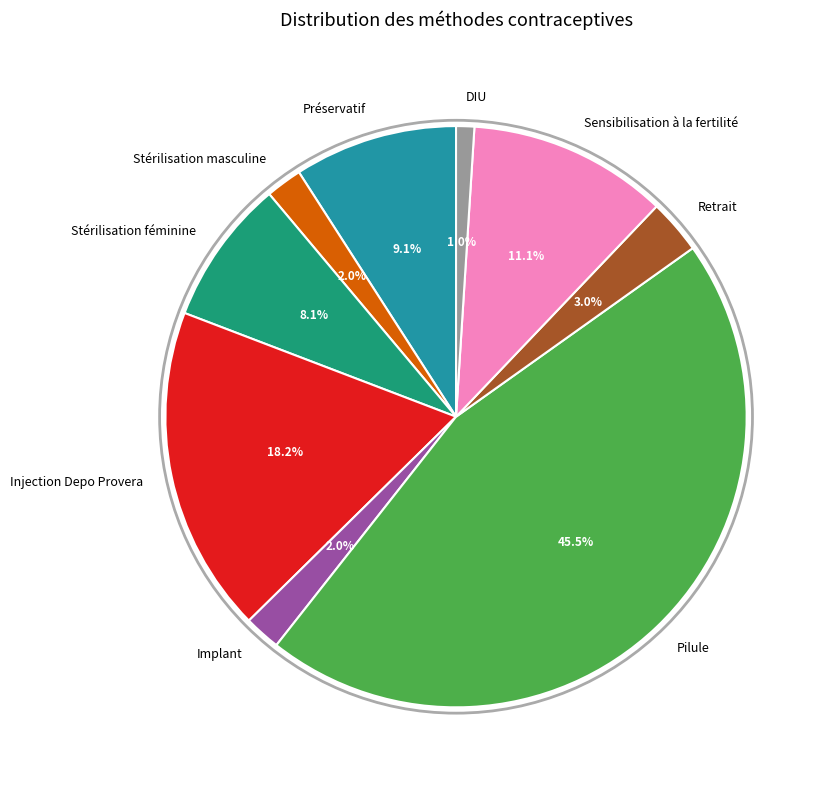

Is Préservatif the majority of the pie?

No